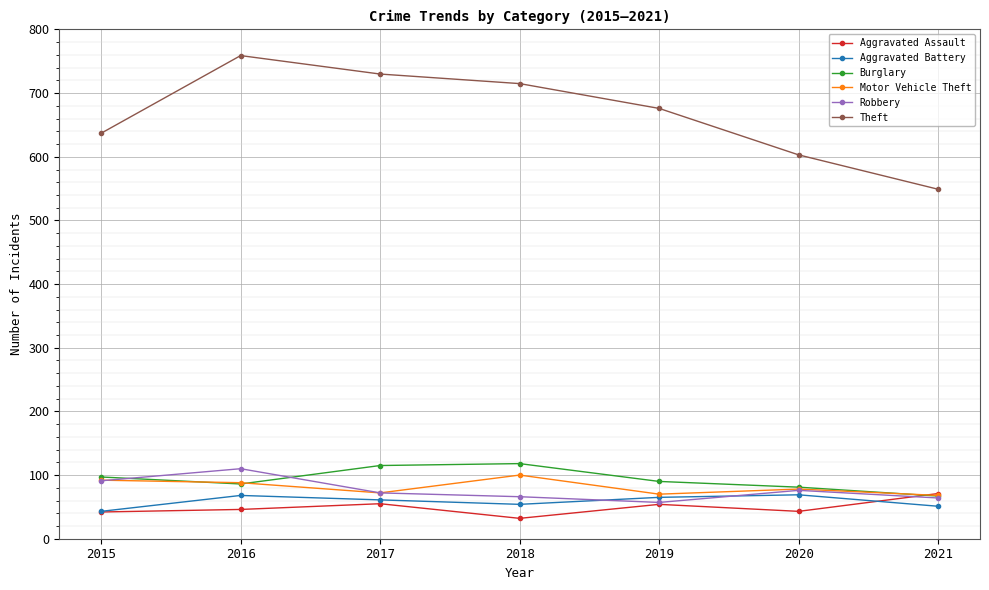

True or false: Burglary has more than 0 interior local peaks.

True